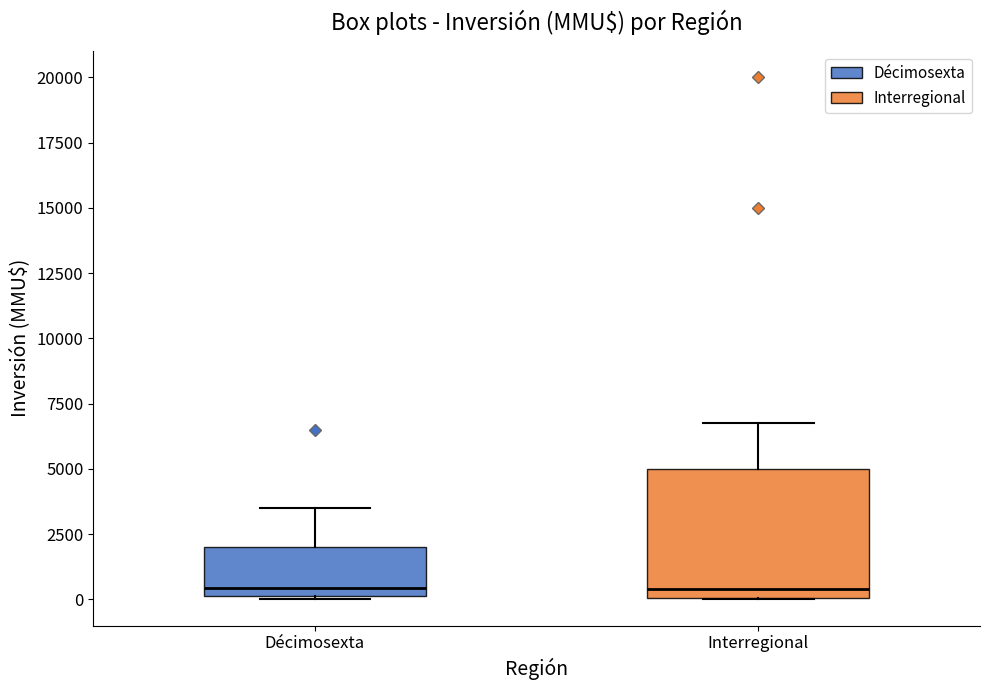

Reading left to right, read every box against the y-axis: the position of its median line, the range the box covers, and the ends of its whiskers. The values are not printed on the chart, so give them approximately, as read against the axis.

Décimosexta: median 500, box 0 to 2000, whiskers 0 to 3500
Interregional: median 500, box 0 to 5000, whiskers 0 to 7000